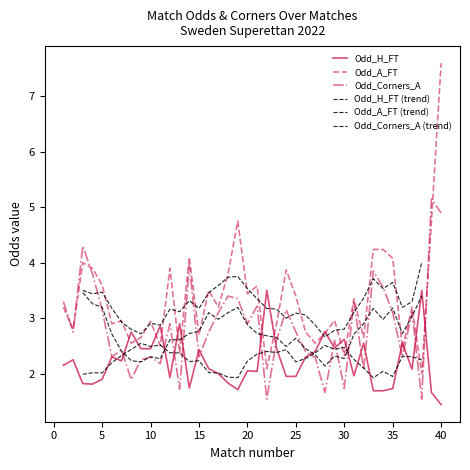

Is it true that Odd_H_FT equals 1.0 at 27?

False